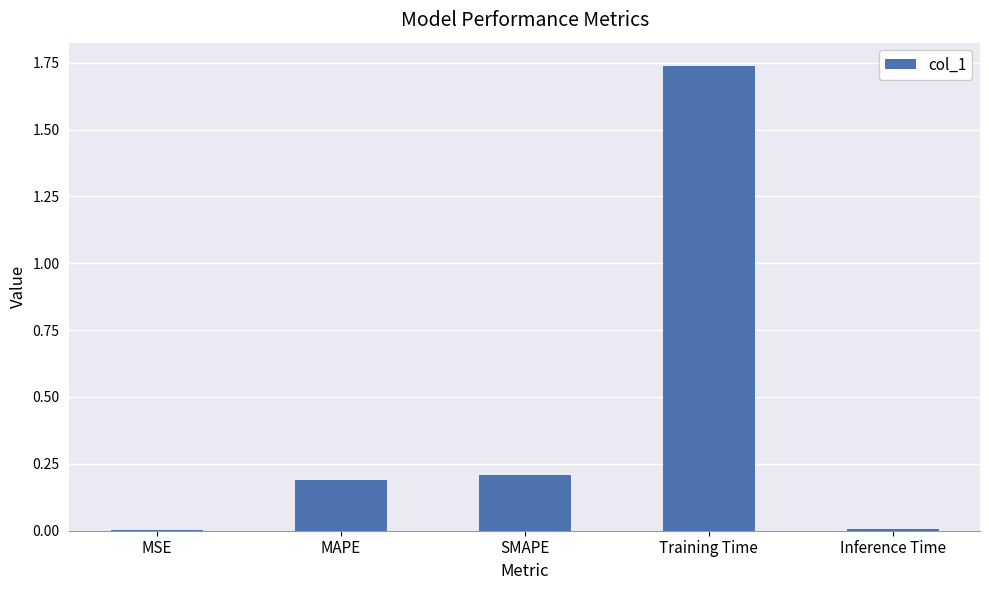

What is the sum of the values at Training Time and MAPE?

1.9